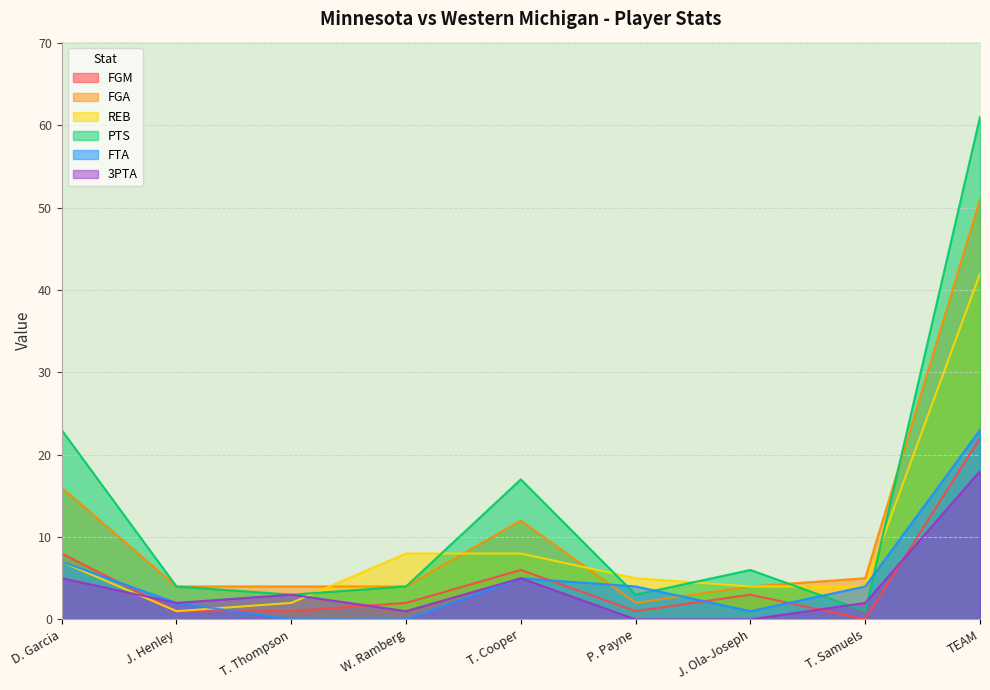

What is the difference between the highest and lowest values at T. Samuels?

5